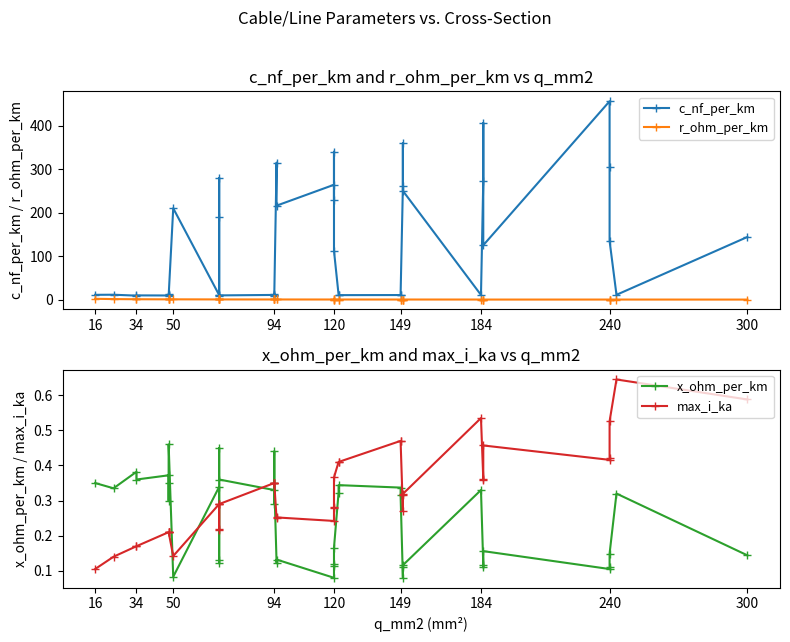

True or false: c_nf_per_km has a value of 101.3 at 120.

False